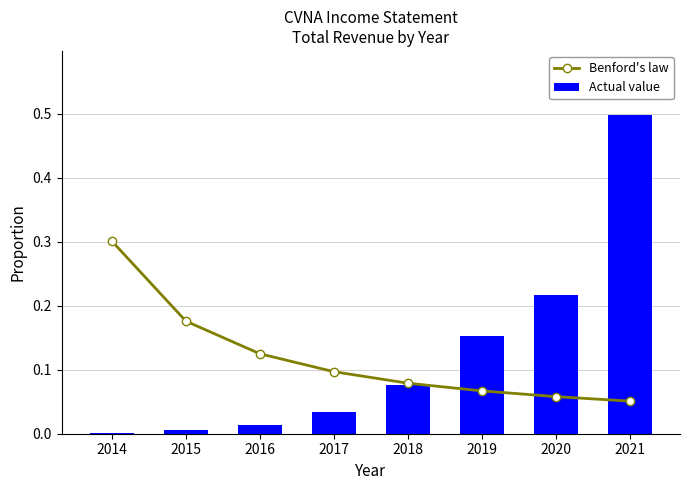

What is the total value across all series at 2018?

0.2